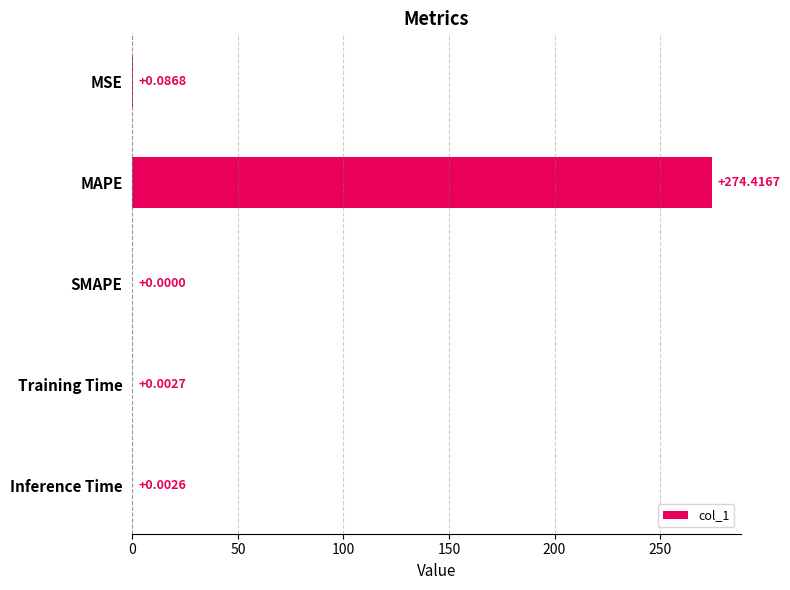

What is the sum of all values?

274.5